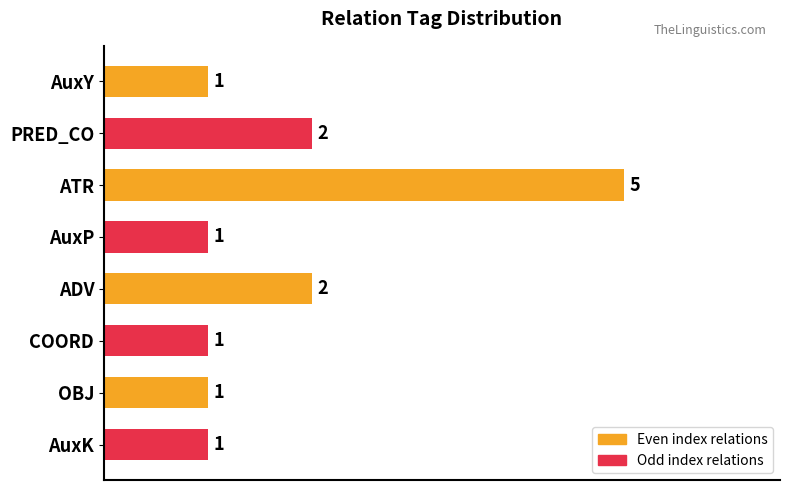

The chart shows a value of 2 at AuxK. True or false?

False